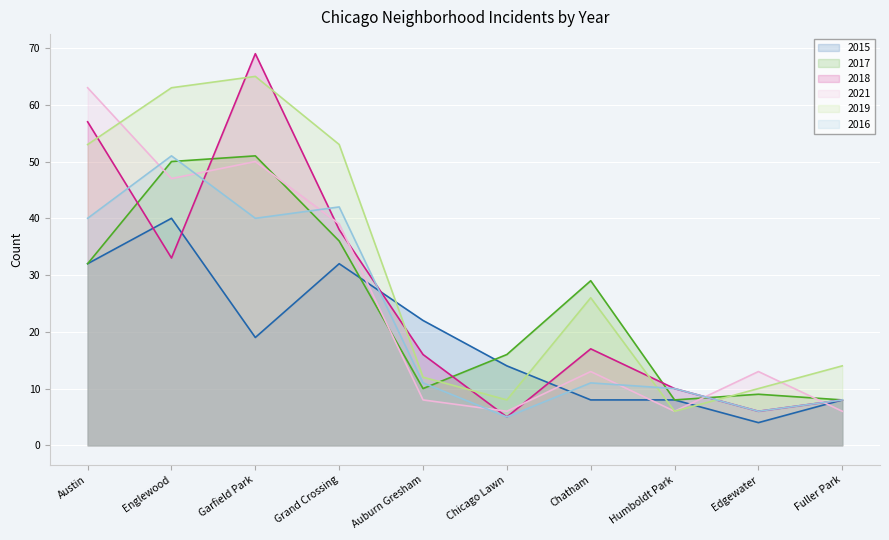

True or false: 2015 has a value of 32 at Grand Crossing.

True